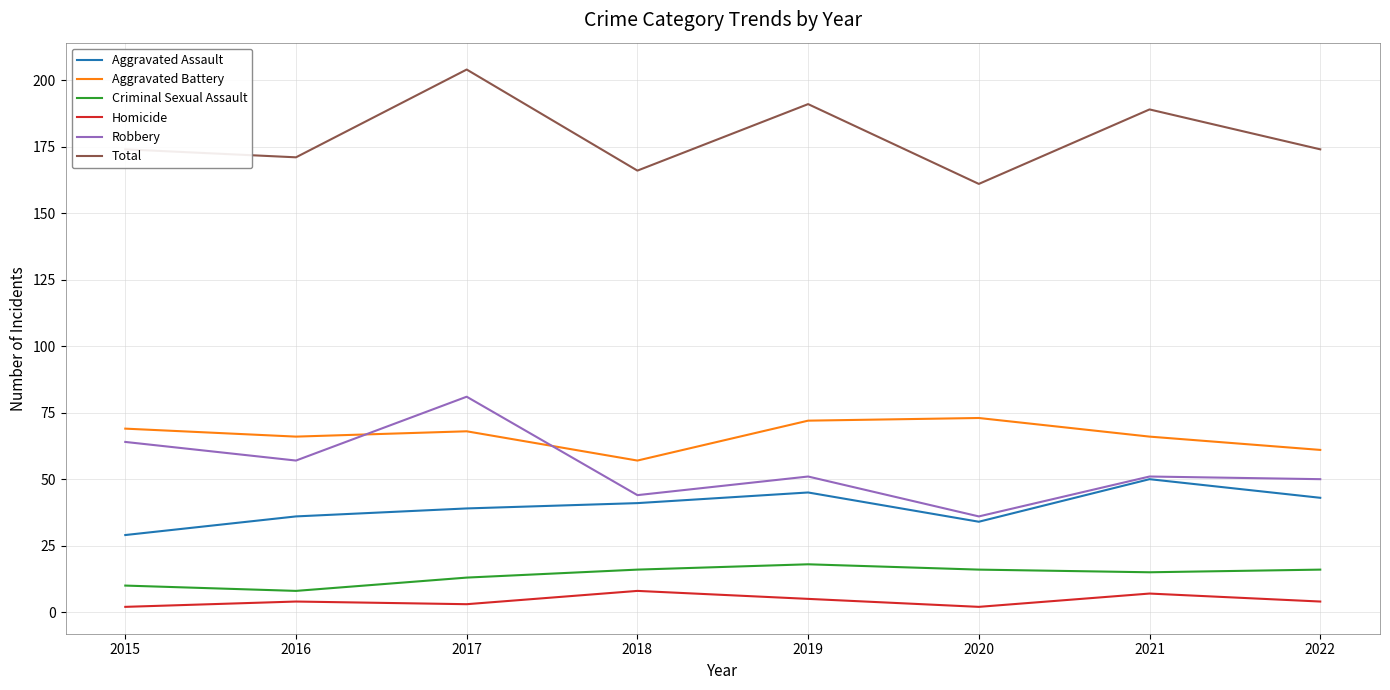

What is the sum of the Criminal Sexual Assault values at 2021 and 2017?

28